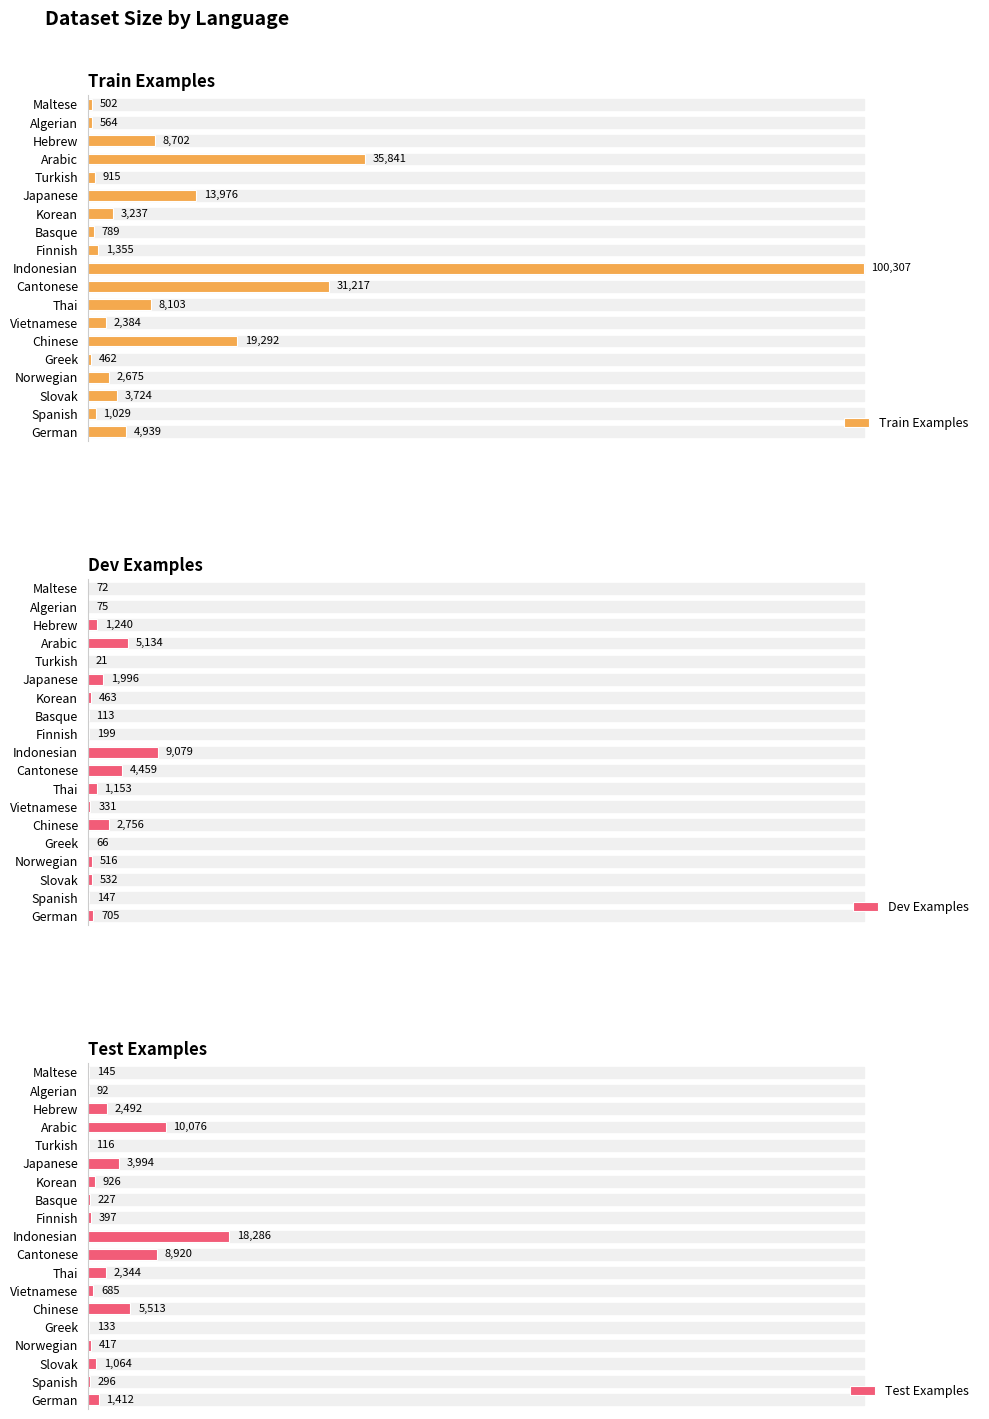

Where is Test Examples nearest to the value 9189?

Cantonese